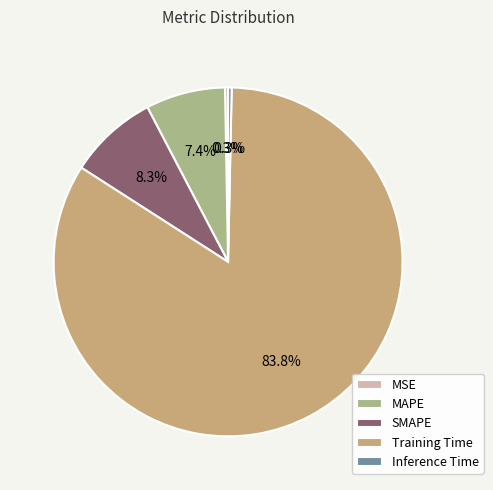

Rank the categories by value from highest to lowest.

Training Time, SMAPE, MAPE, Inference Time, MSE